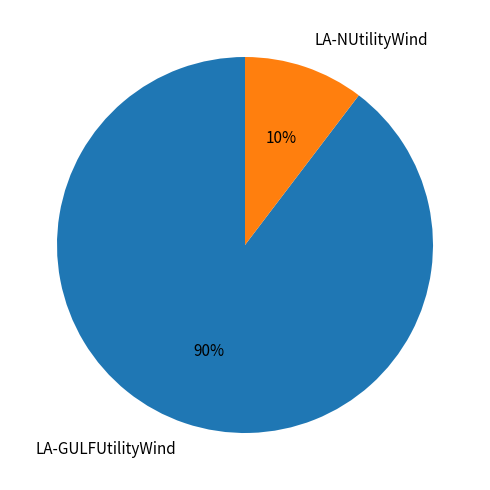

To the nearest percent, what is the average slice percentage?

50%